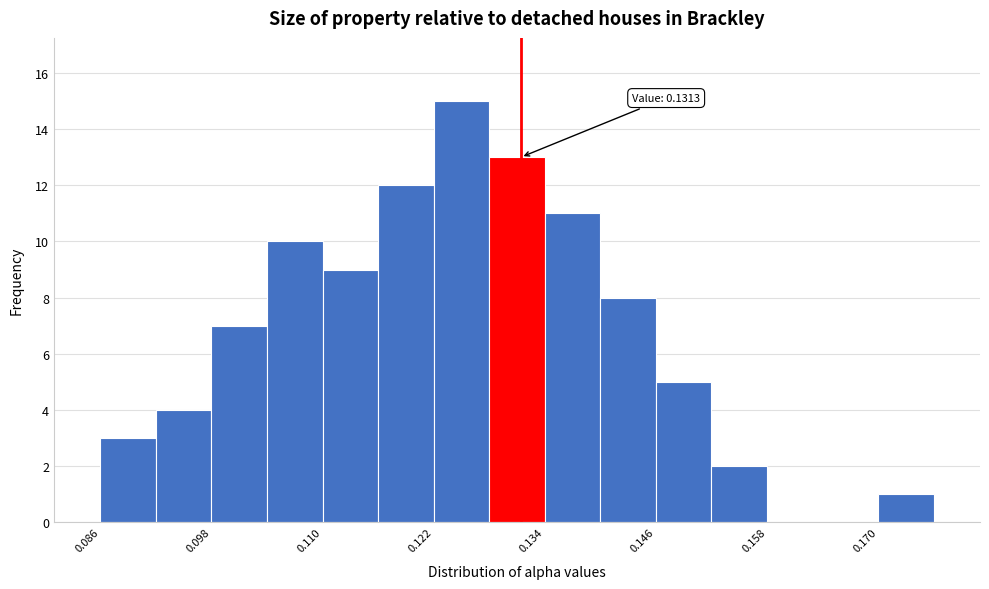

Read against the x-axis, roughly where is the centre of the tallest bar?

0.124